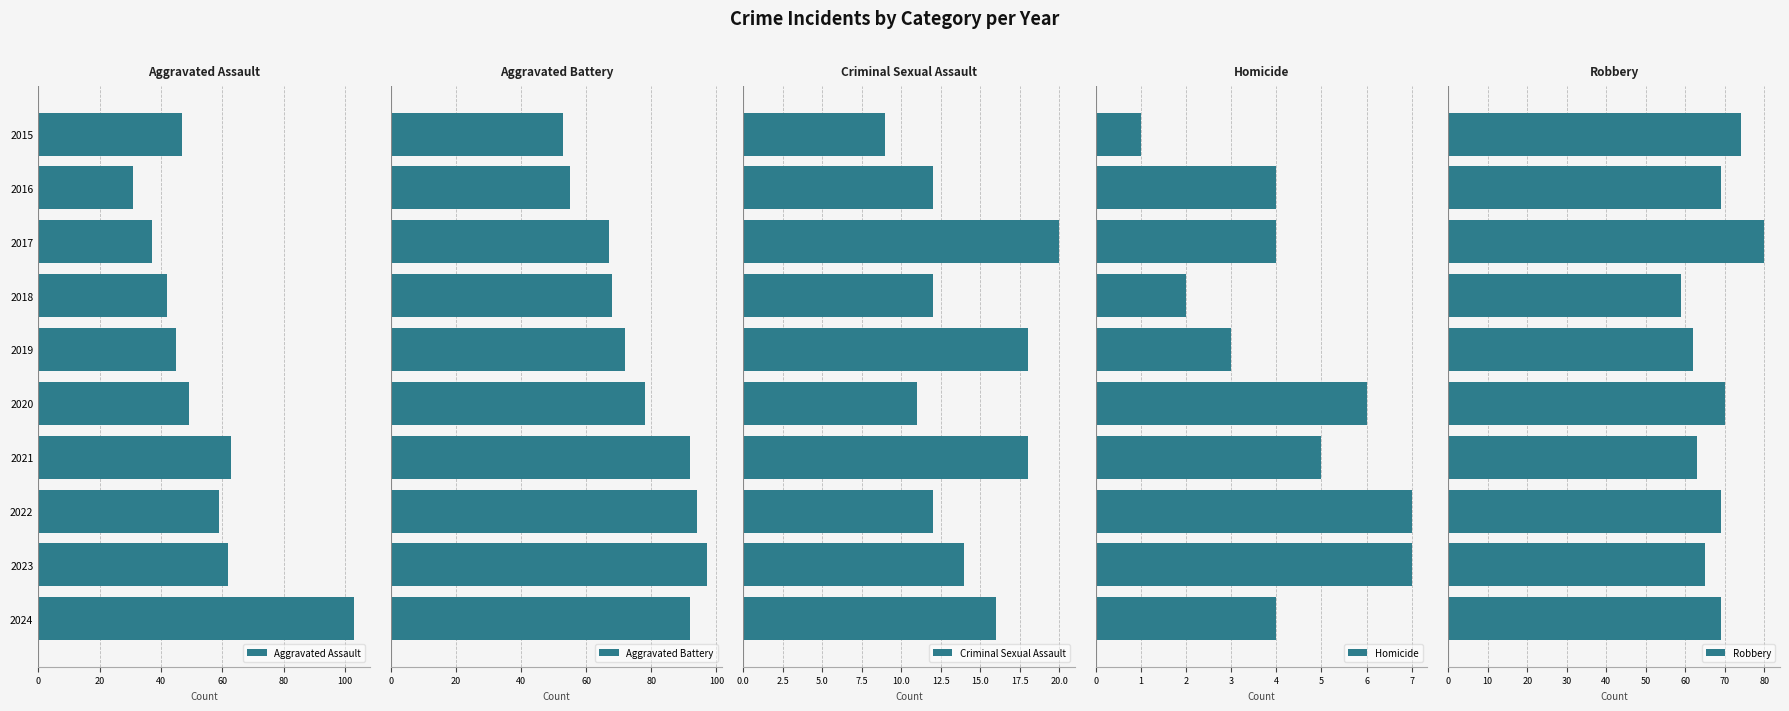

What is the difference between the second highest and minimum values in the Aggravated Battery series?

41